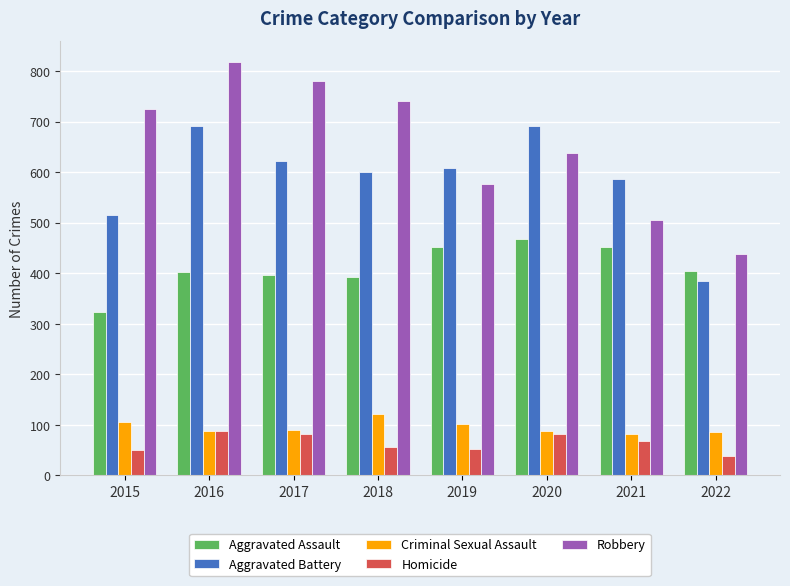

List the series in order of their peak value, lowest first.

Homicide, Criminal Sexual Assault, Aggravated Assault, Aggravated Battery, Robbery